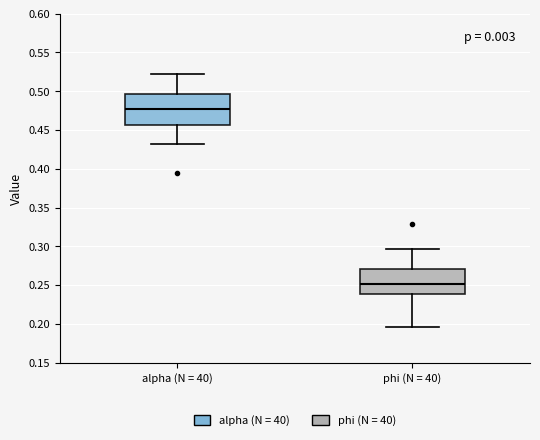

Reading left to right, transcribe this box plot: for each box, give where its median line is, the range the box spans, and where its two whiskers end, as read against the y-axis. The values are not printed on the chart, so give them approximately, as read against the axis.

alpha (N = 40): median 0.475, box 0.455 to 0.495, whiskers 0.430 to 0.520
phi (N = 40): median 0.250, box 0.240 to 0.270, whiskers 0.195 to 0.295